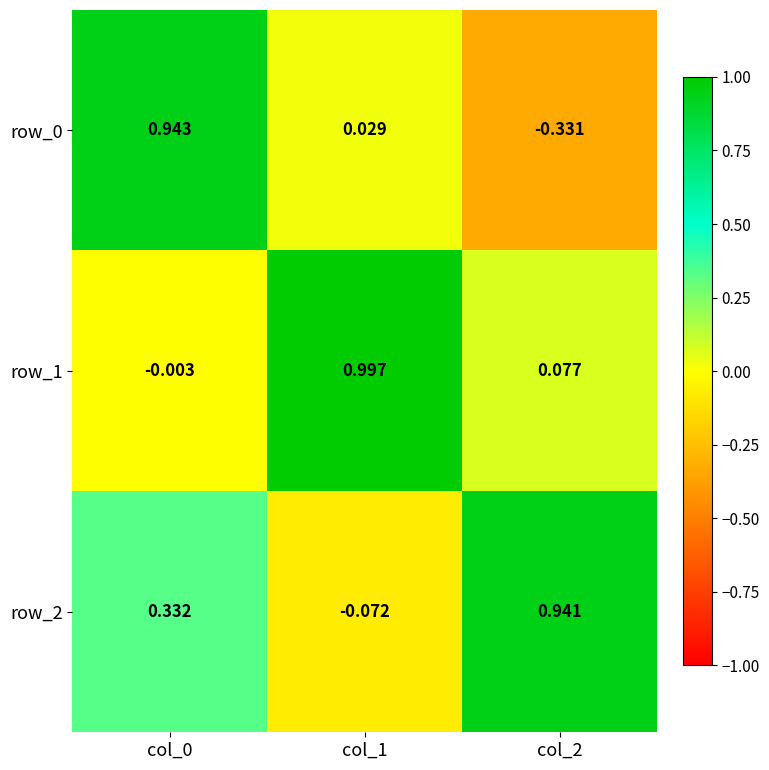

What is the sum of all row_1 values?

1.1